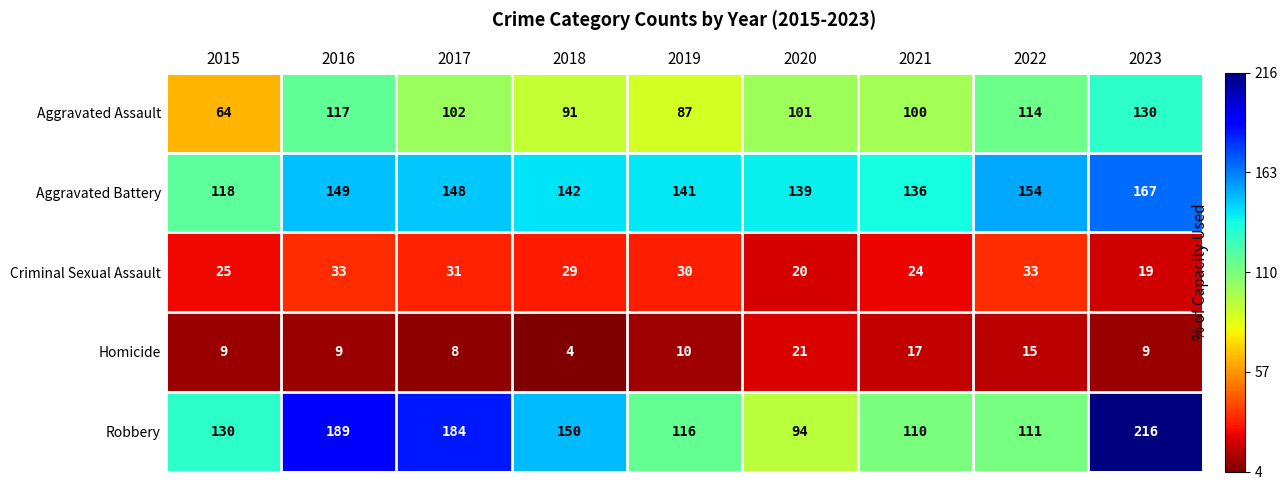

The value of Robbery at 2023 is 112. True or false?

False